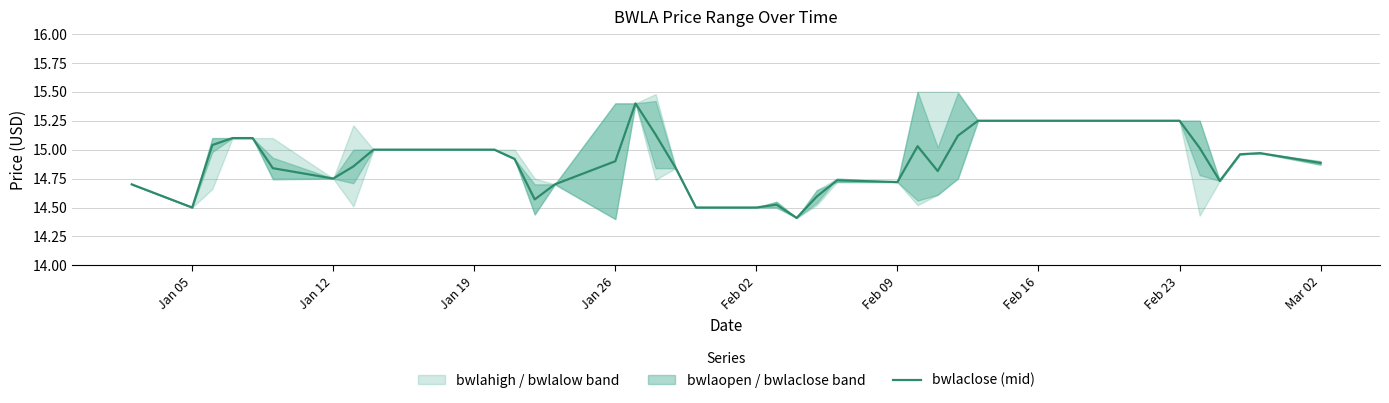

What is the minimum value for bwlaclose (mid)?

14.4